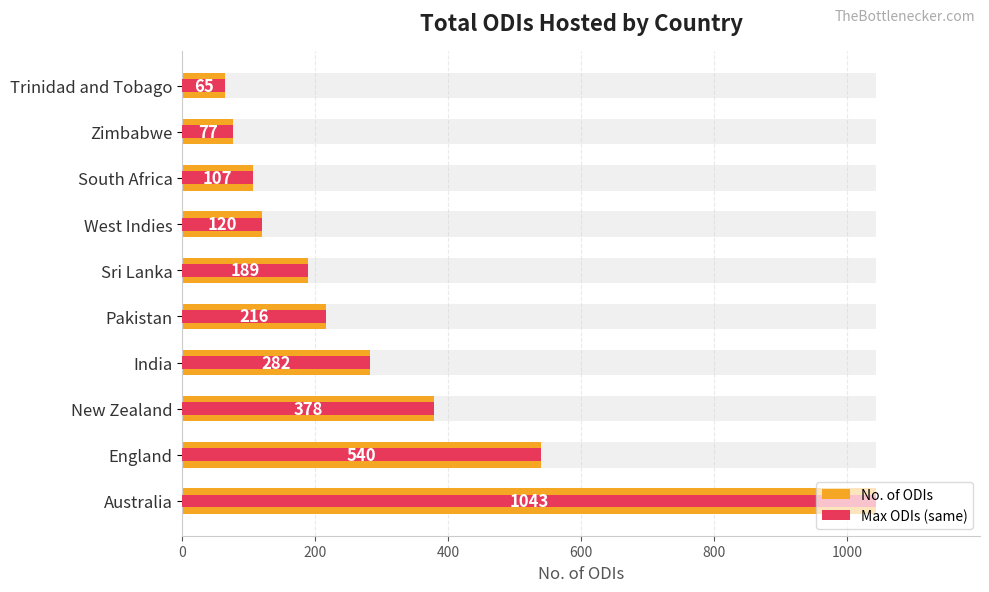

What is the value of the Max ODIs (same) bar at the 6th from the left?

189